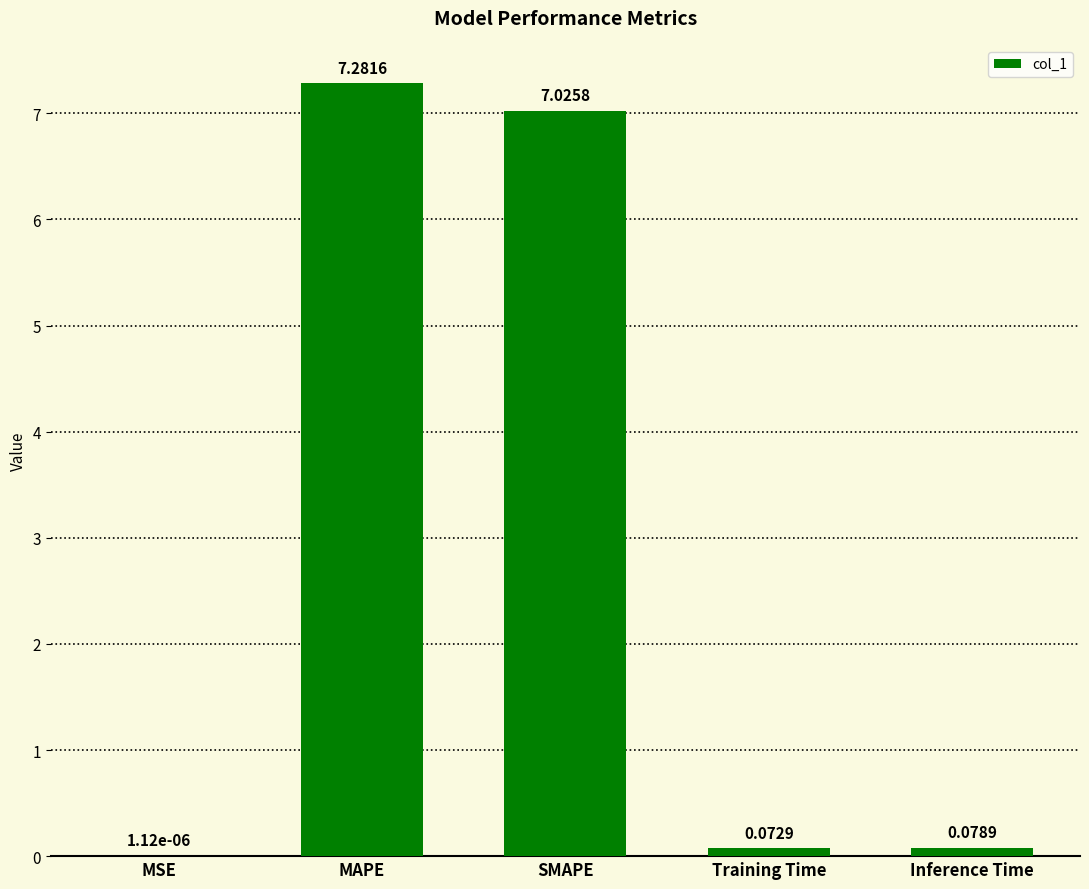

What is the greatest value displayed?

7.3